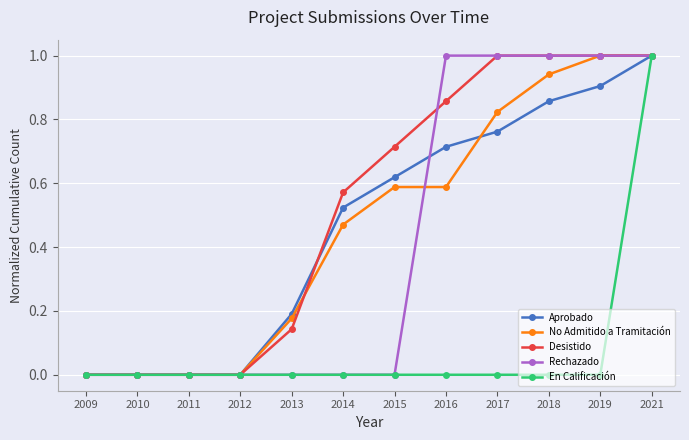

What is the difference between the maximum and second lowest values in the En Calificación series?

1.0